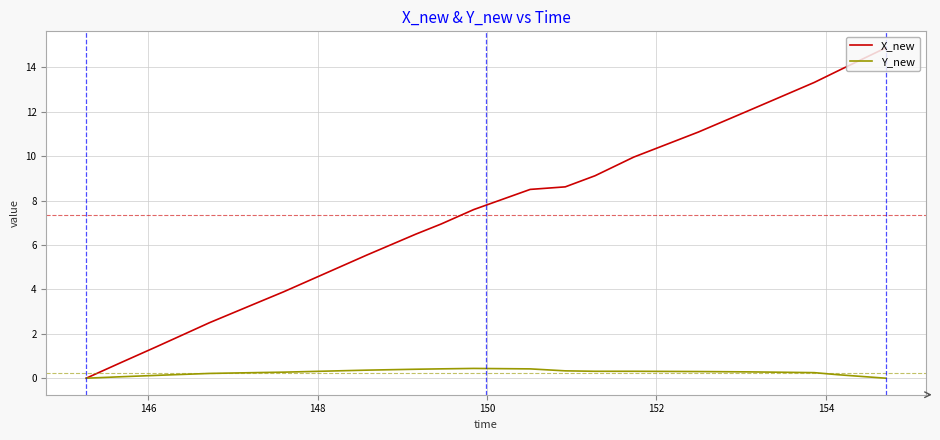

What is the maximum value shown in the chart?

14.9